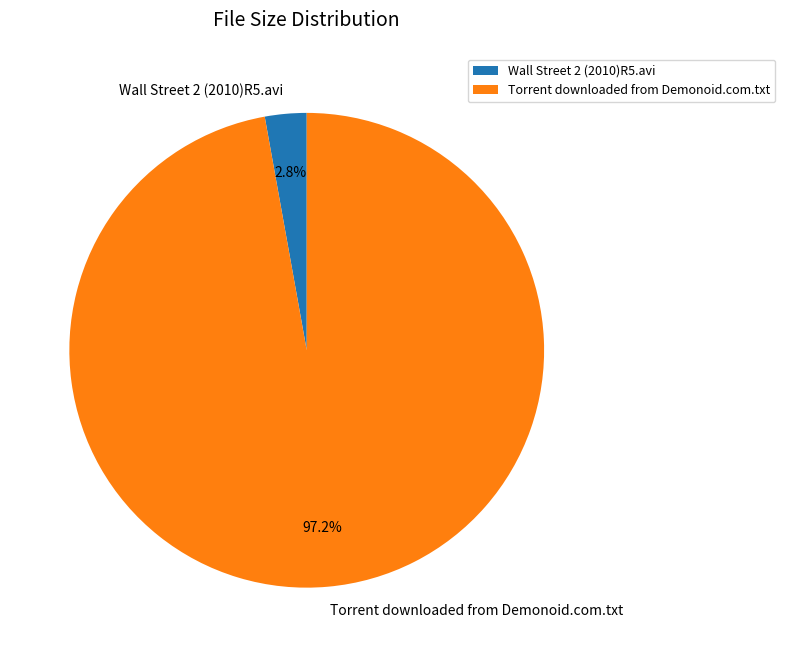

Count the number of slices in the pie.

2